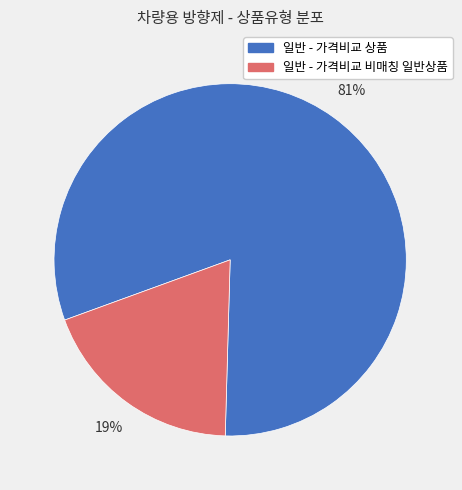

Count the number of slices in the pie.

2